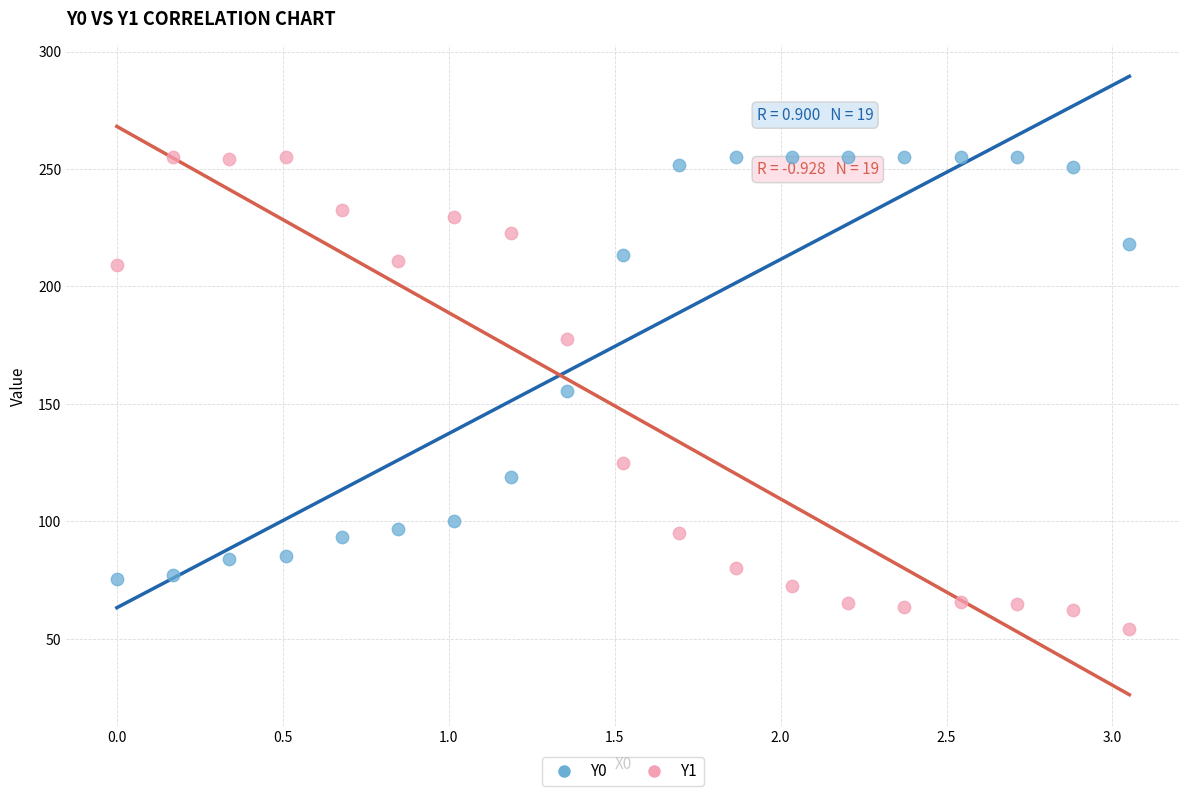

What are all the series names shown in the legend?

Y0, Y1